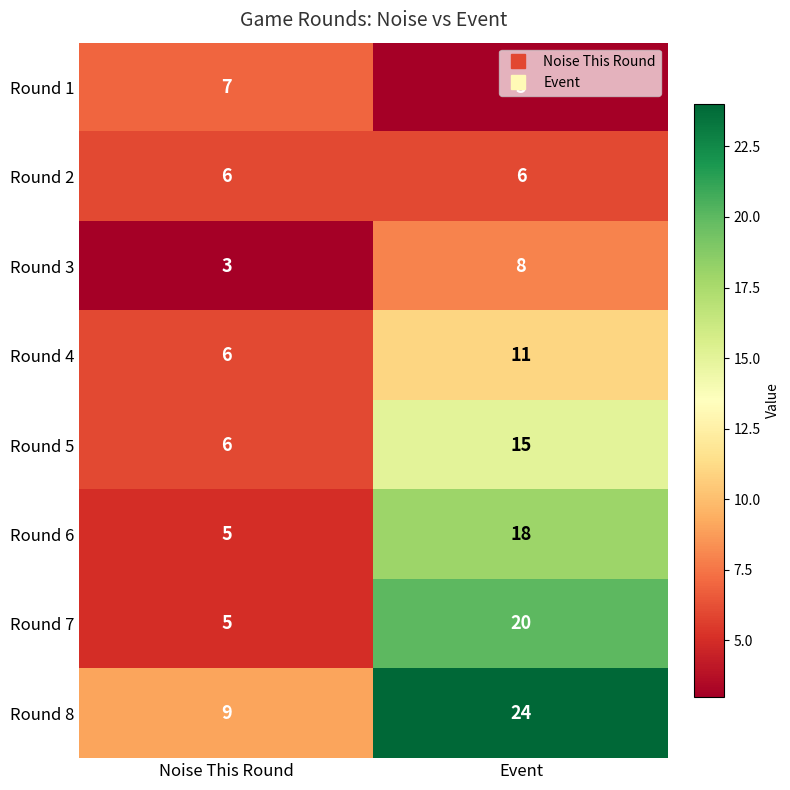

At which category is the sum across all series the highest?

Event